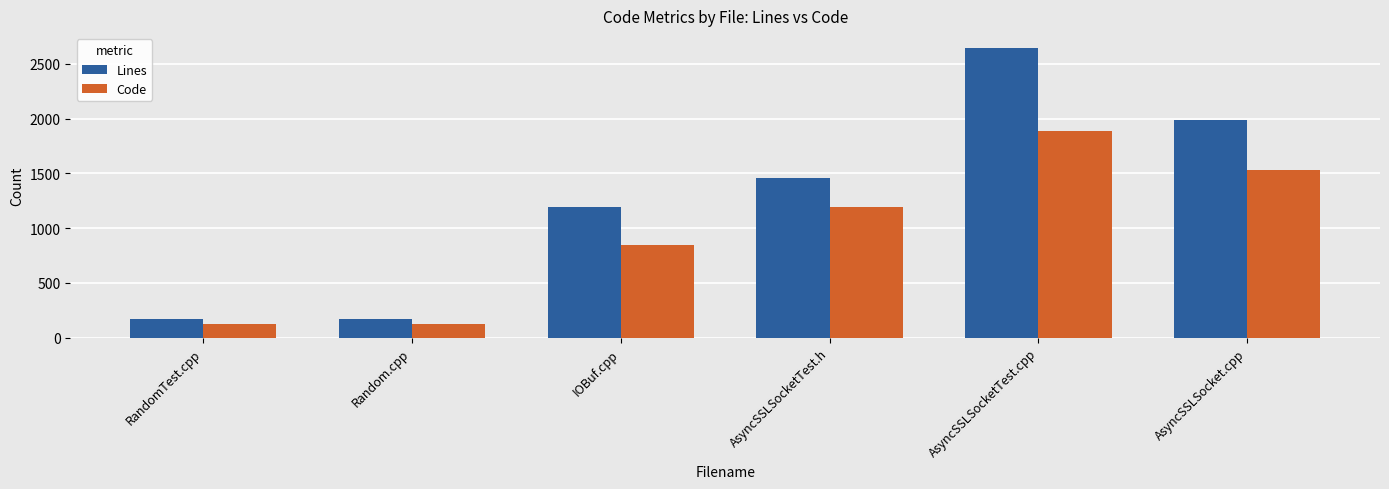

What is the difference between the highest and lowest values at IOBuf.cpp?

347